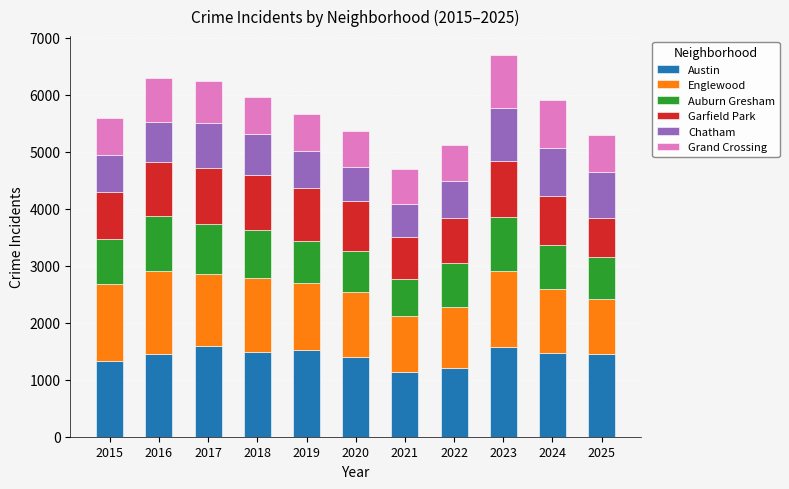

What is the sum of the Austin values at 2020 and 2024?

2869